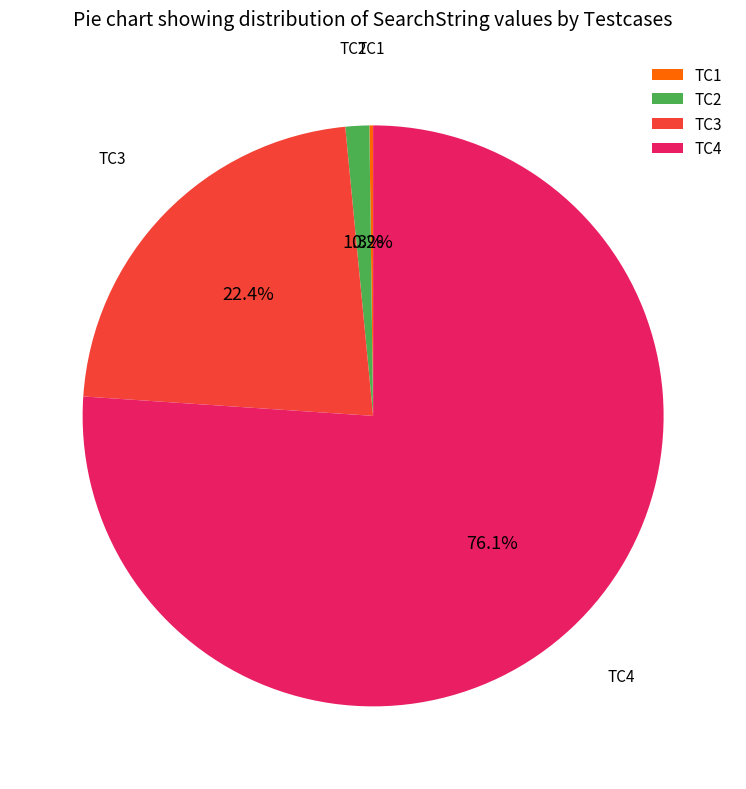

Which category accounts for the majority?

TC4